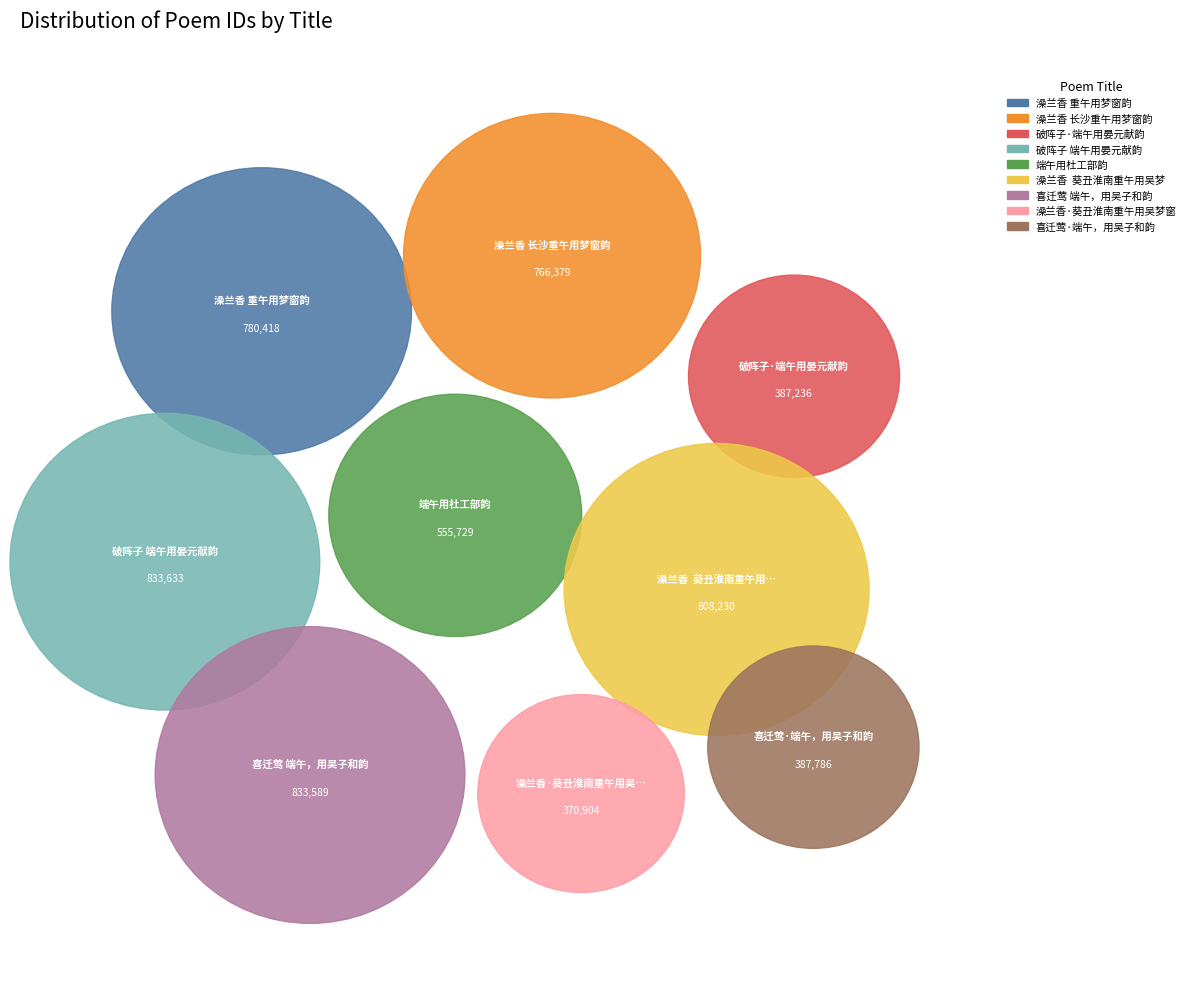

How many slices are in this pie chart?

9